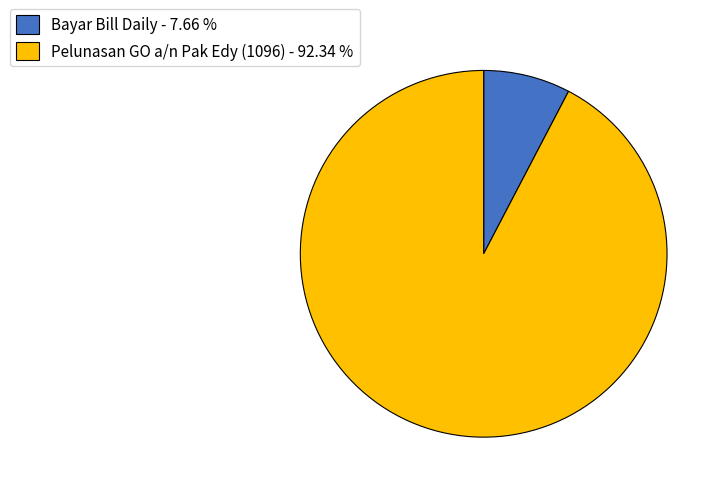

Rank the categories by value from lowest to highest.

Bayar Bill Daily, Pelunasan GO a/n Pak Edy (1096)